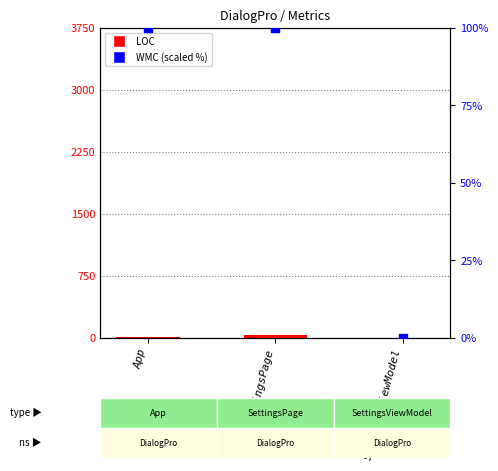

At which category is the sum across all series the highest?

SettingsPage